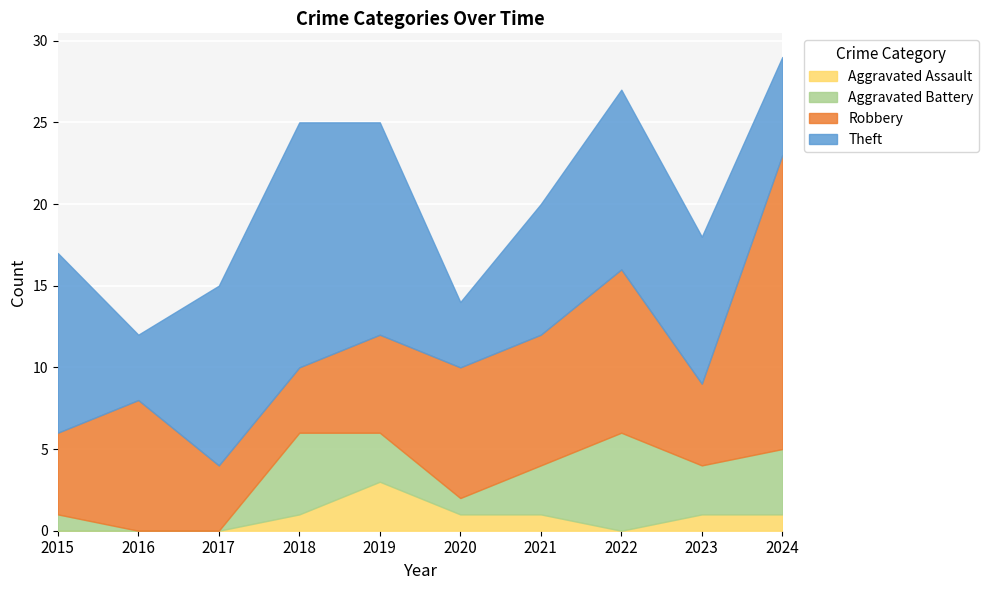

Does the chart display data point markers on the line(s)?

No